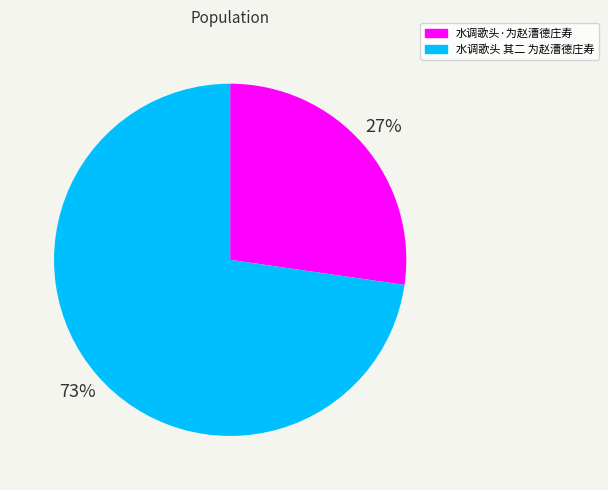

To the nearest percent, what is the combined percentage of 水调歌头 其二 为赵漕德庄寿 and 水调歌头·为赵漕德庄寿?

100%